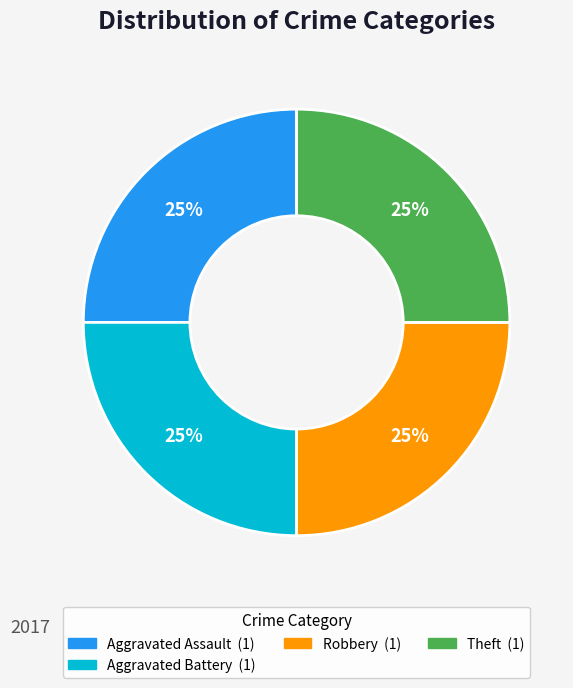

Is there any slice that represents more than half of the pie?

No